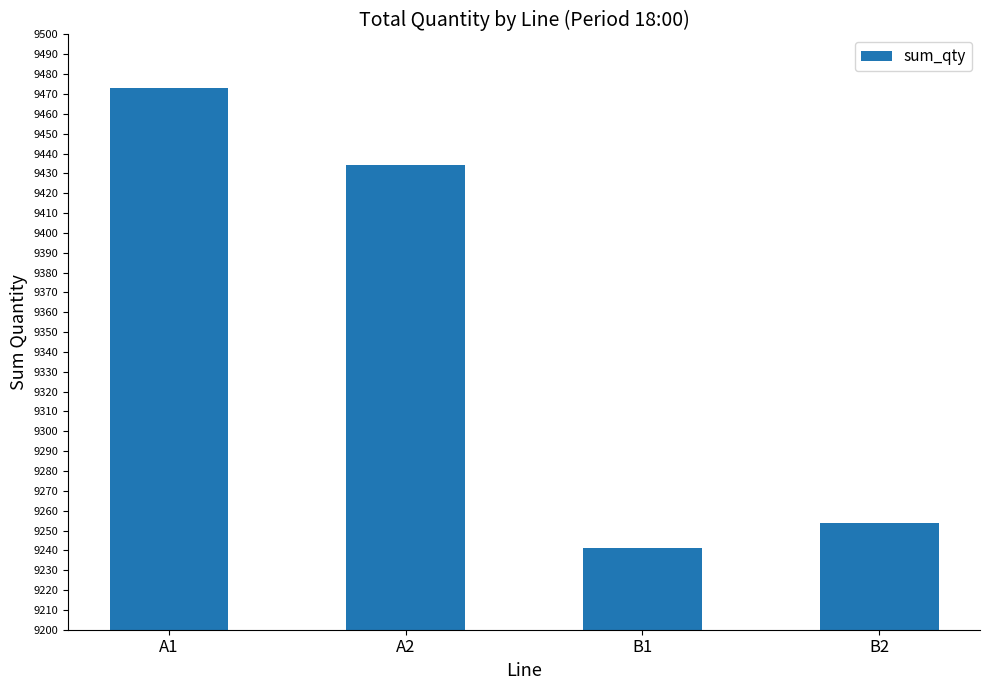

What value does the data have at B1?

9241